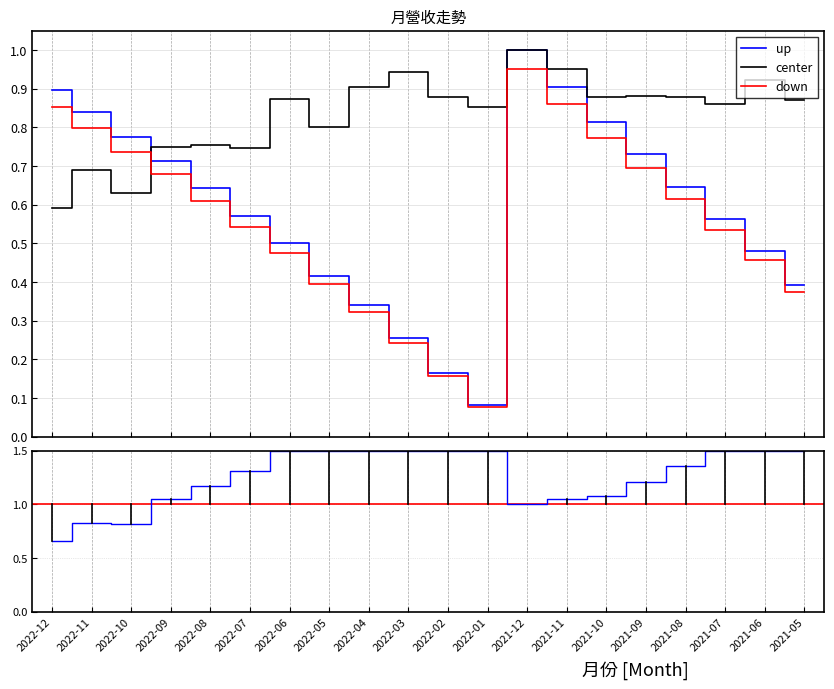

Is it true that 合併累計營收(億) equals 0.1 at 2021-08?

False